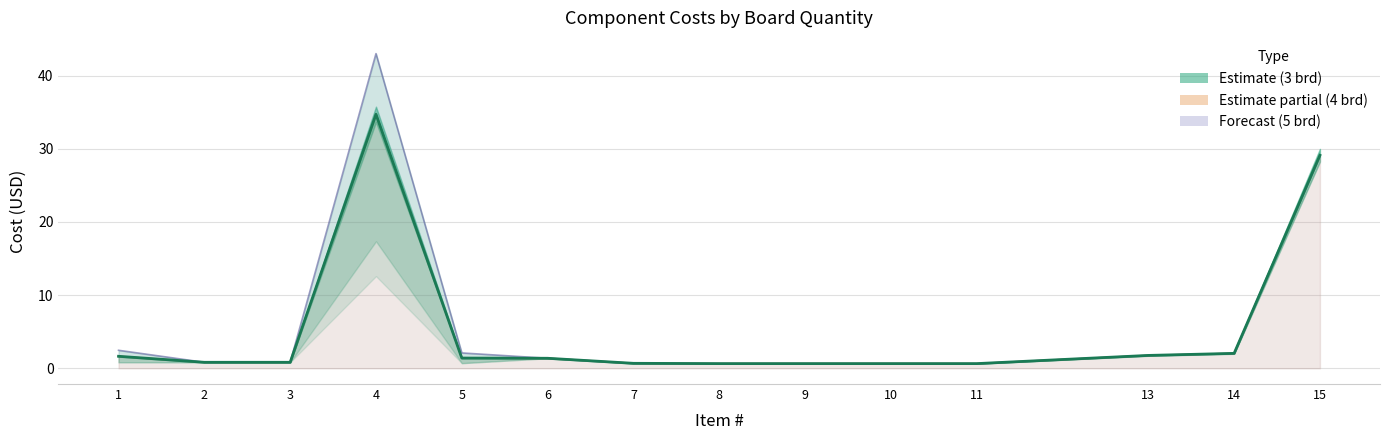

What is the difference between the second highest and second lowest values in the Total (4 brd) line series?

28.5